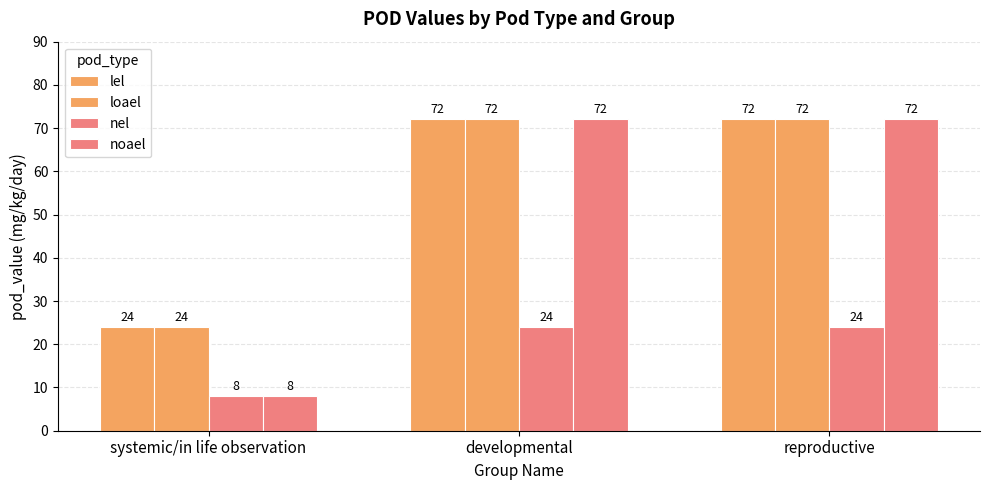

The nel series shows 8 at systemic/in life observation. True or false?

True